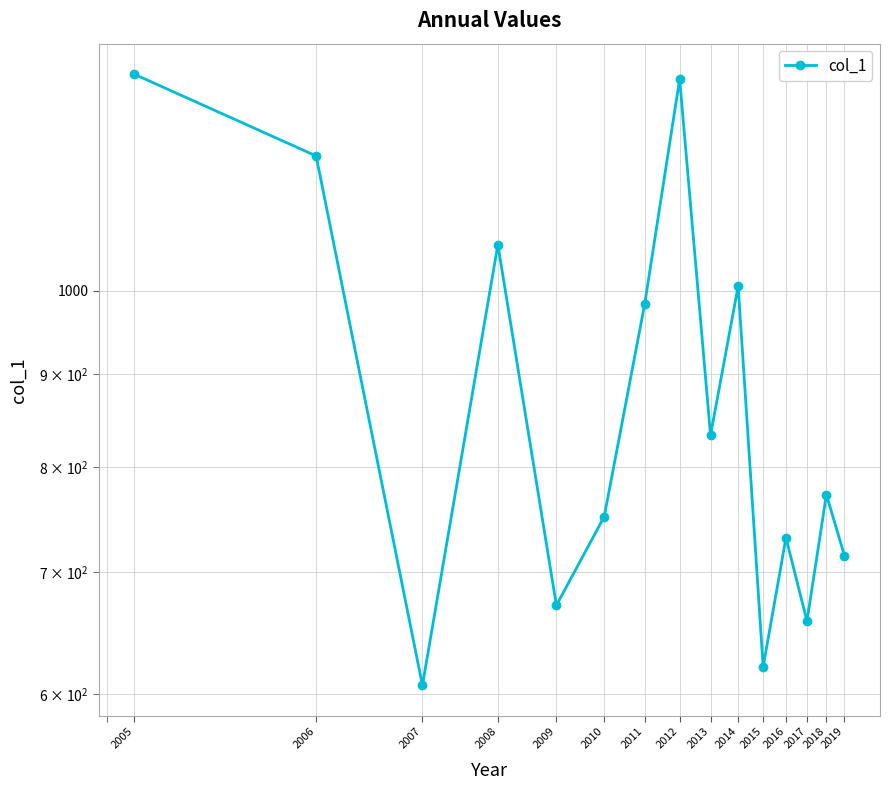

Where is the first local maximum?

2008